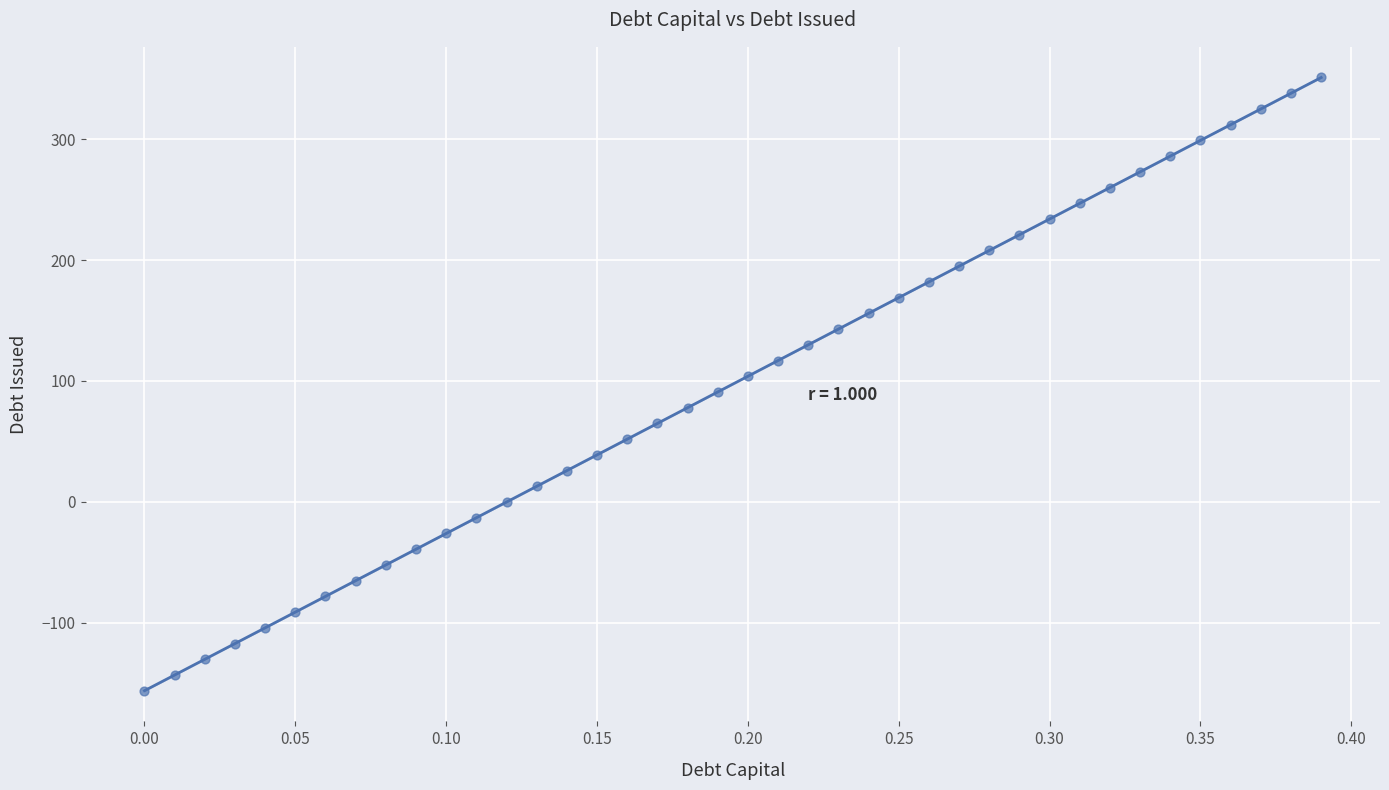

What is the range of X values (max minus min)?

0.4